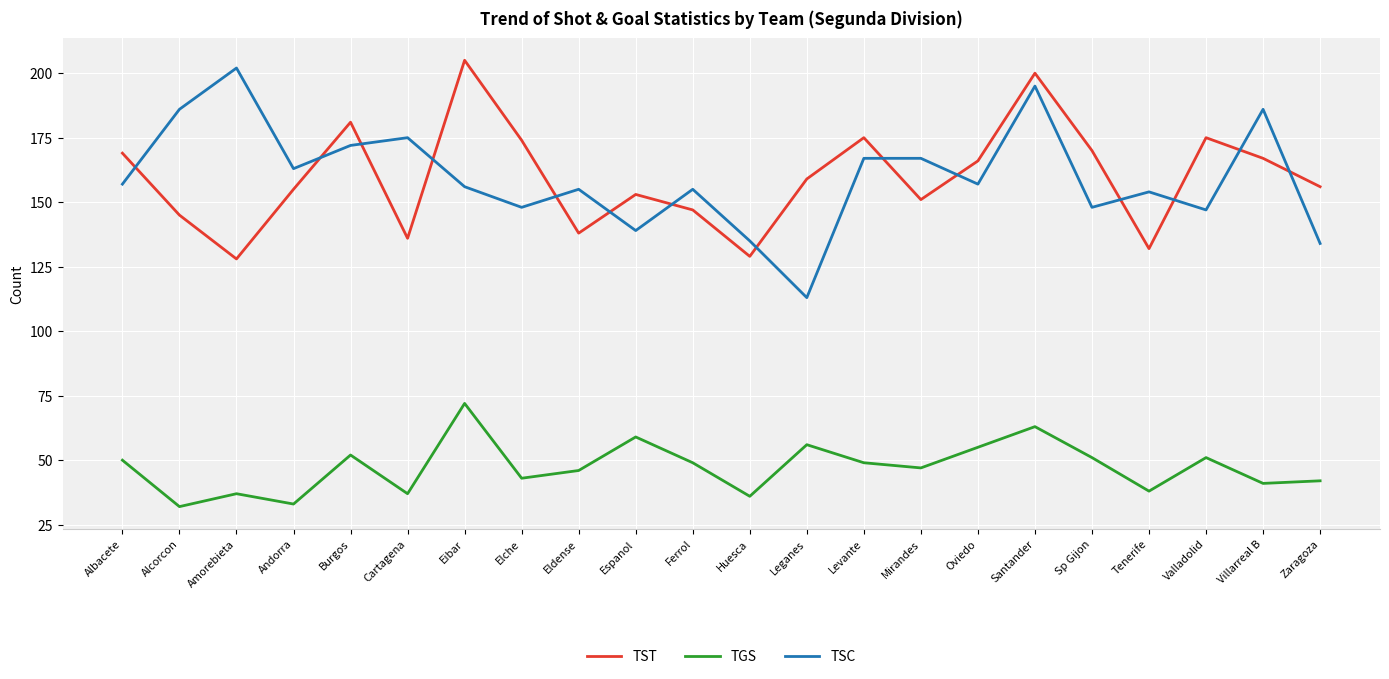

Reading left to right, transcribe all the data shown in this chart.

TST: 169	145	128	155	181	136	205	174	138	153	147	129	159	175	151	166	200	170	132	175	167	156
TGS: 50	32	37	33	52	37	72	43	46	59	49	36	56	49	47	55	63	51	38	51	41	42
TSC: 157	186	202	163	172	175	156	148	155	139	155	135	113	167	167	157	195	148	154	147	186	134